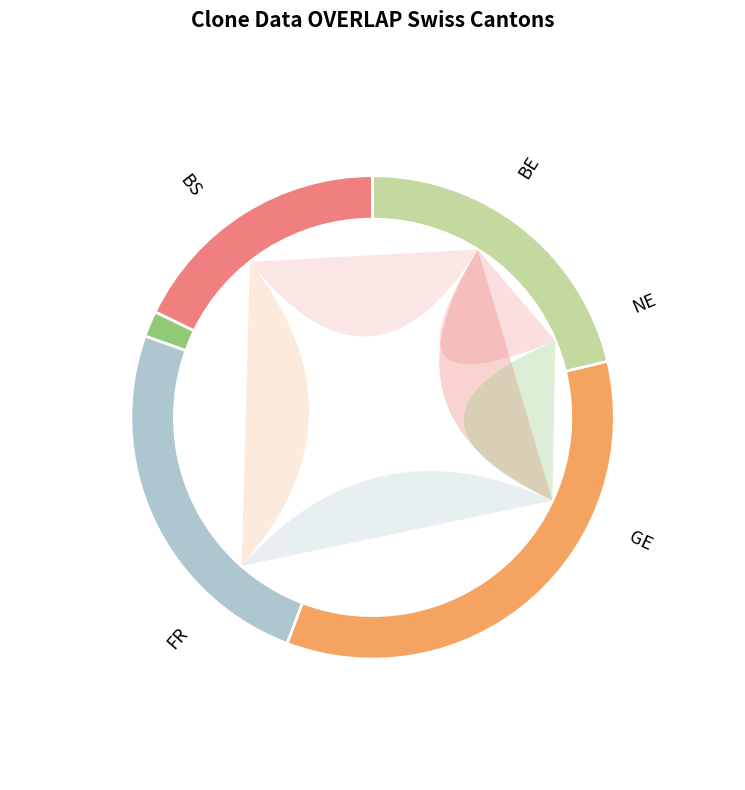

Which series has the widest spread of values?

GE